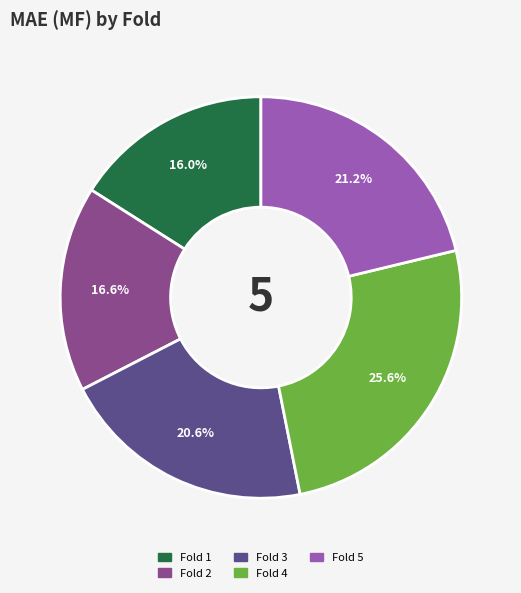

Does any single category account for the majority?

No